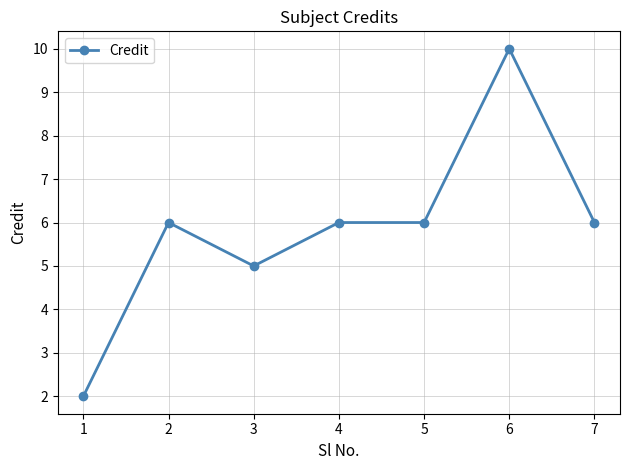

What is the value of the 4th point from the left?

6